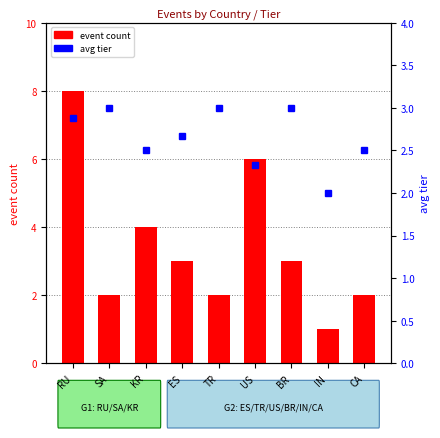

How many distinct data groups are displayed?

2